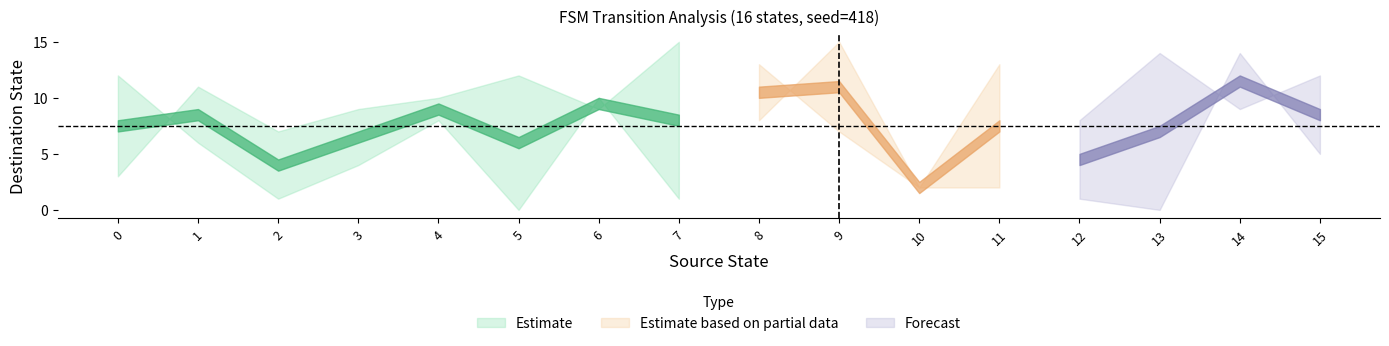

How many distinct data groups are displayed?

3